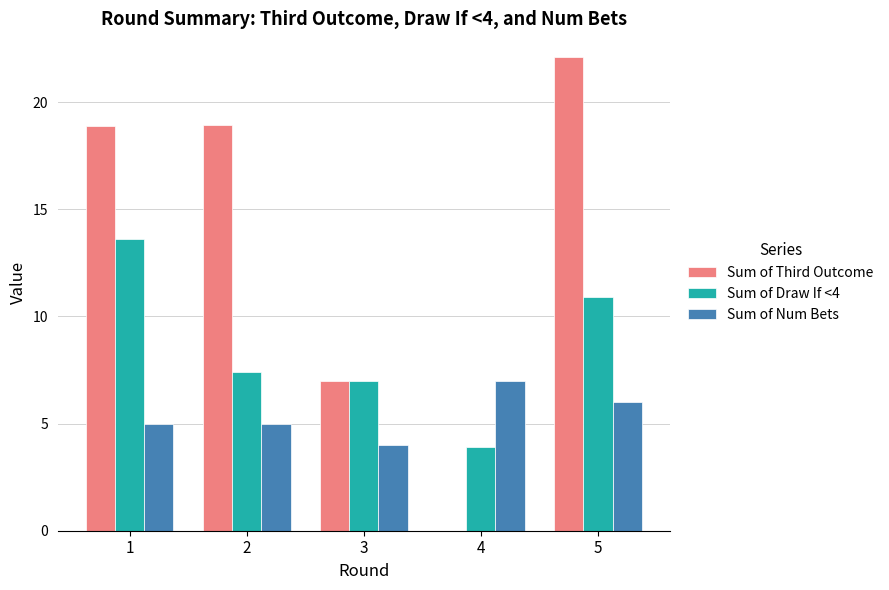

At which label does Sum of Draw If <4 first exceed 7?

1